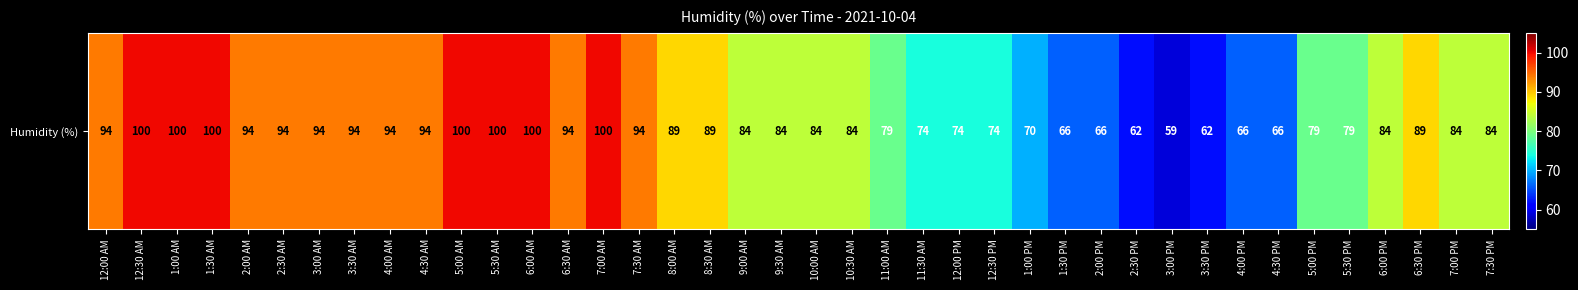

Reading left to right, transcribe all the data shown in this chart.

12:00 AM=94	12:30 AM=100	1:00 AM=100	1:30 AM=100	2:00 AM=94	2:30 AM=94	3:00 AM=94	3:30 AM=94	4:00 AM=94	4:30 AM=94	5:00 AM=100	5:30 AM=100	6:00 AM=100	6:30 AM=94	7:00 AM=100	7:30 AM=94	8:00 AM=89	8:30 AM=89	9:00 AM=84	9:30 AM=84	10:00 AM=84	10:30 AM=84	11:00 AM=79	11:30 AM=74	12:00 PM=74	12:30 PM=74	1:00 PM=70	1:30 PM=66	2:00 PM=66	2:30 PM=62	3:00 PM=59	3:30 PM=62	4:00 PM=66	4:30 PM=66	5:00 PM=79	5:30 PM=79	6:00 PM=84	6:30 PM=89	7:00 PM=84	7:30 PM=84